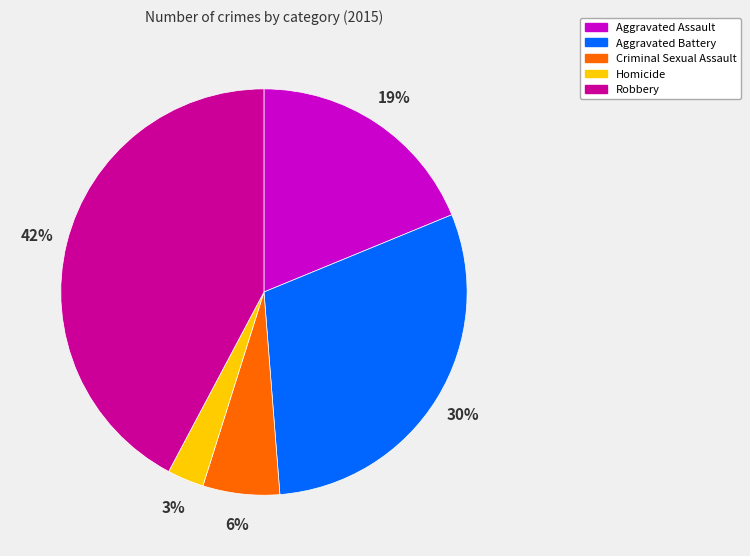

To the nearest percent, what is the combined percentage of Homicide and Aggravated Assault?

22%